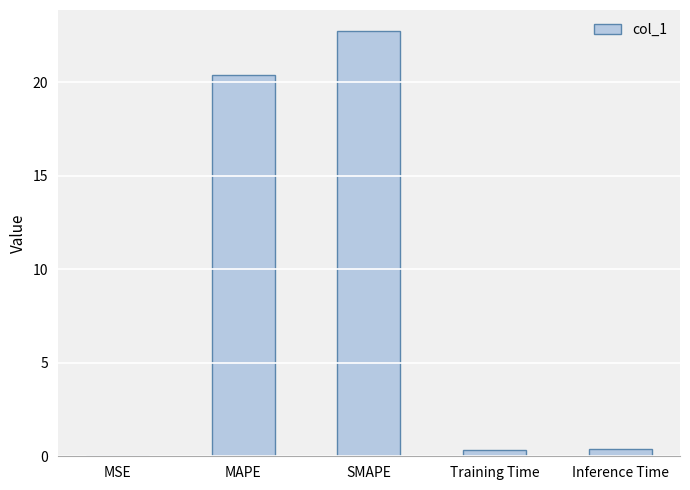

What is the difference between the values at SMAPE and MSE?

22.7